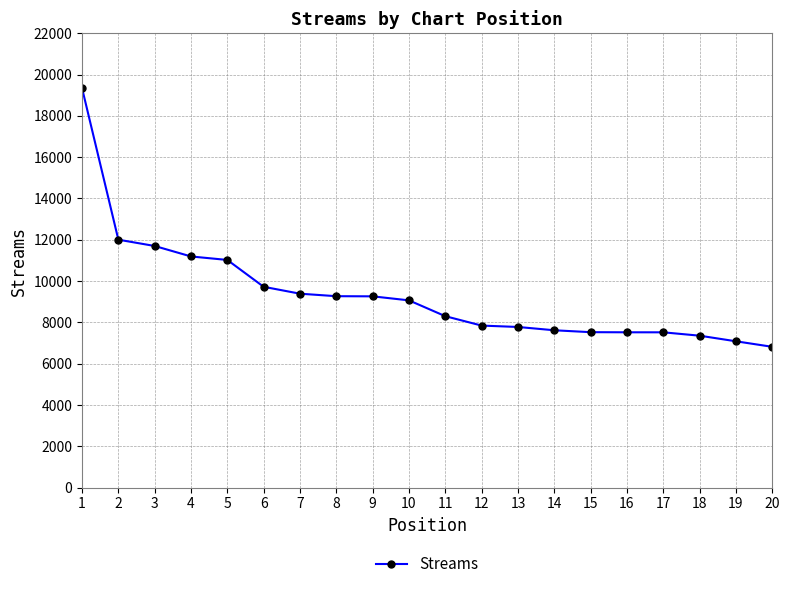

At which label does the data first exceed 9066?

1